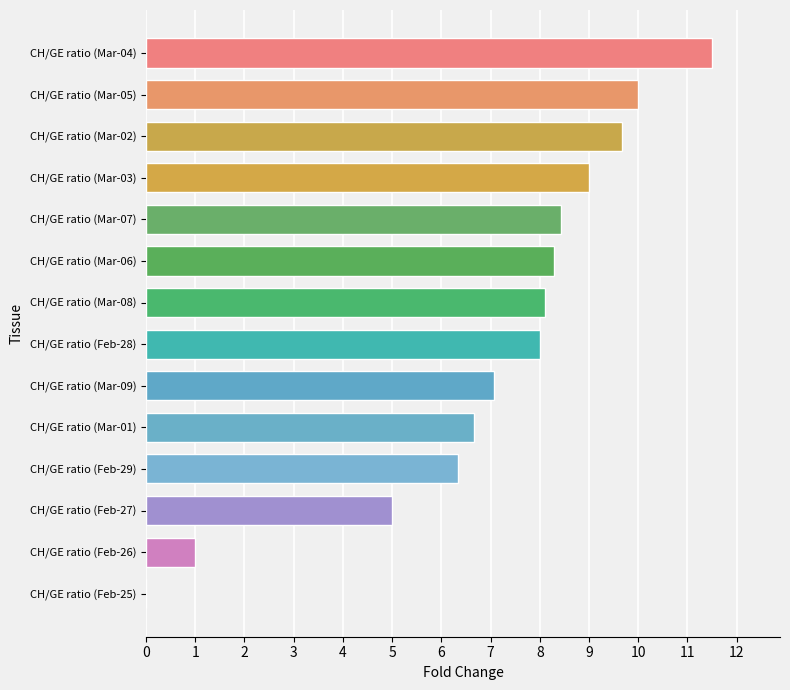

Are the bars grouped side by side (vs. stacked)?

No